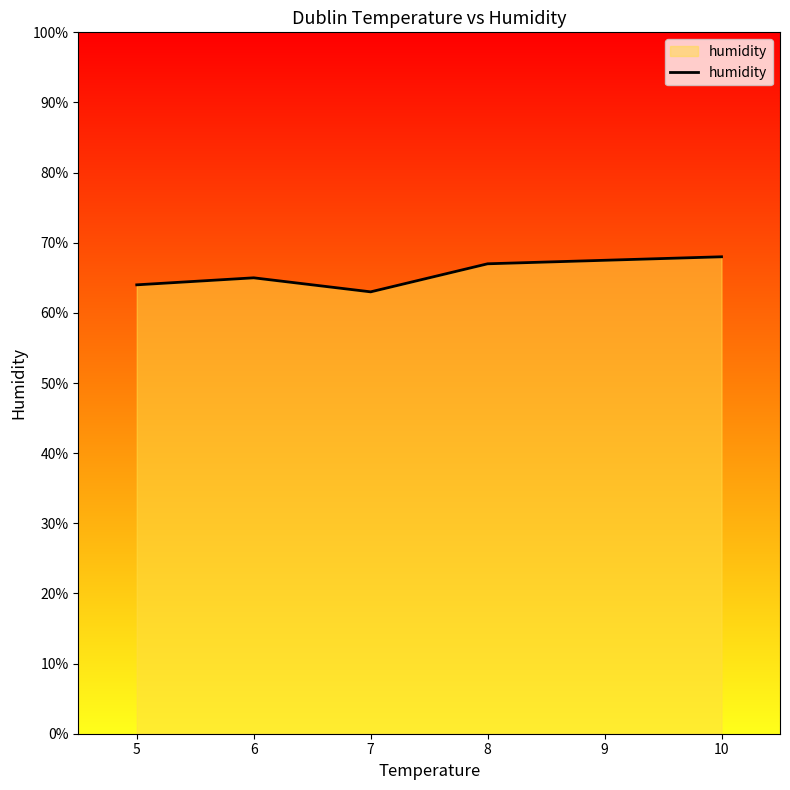

How many values are between 64 and 67?

3